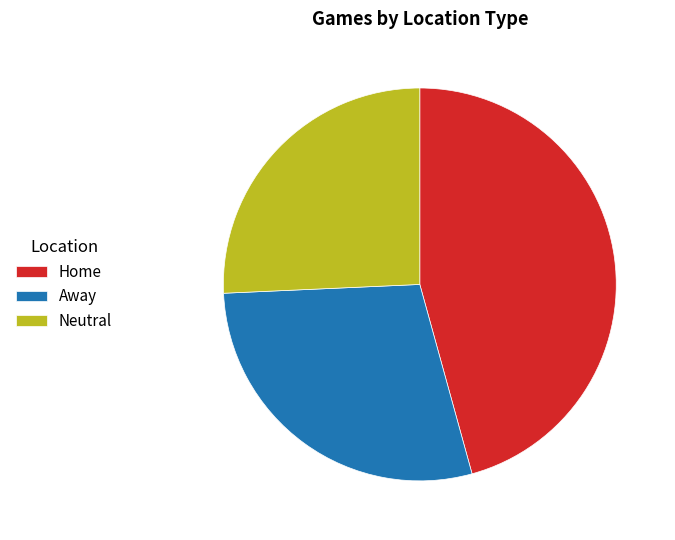

Do Home and Neutral together represent more than half of the pie?

Yes